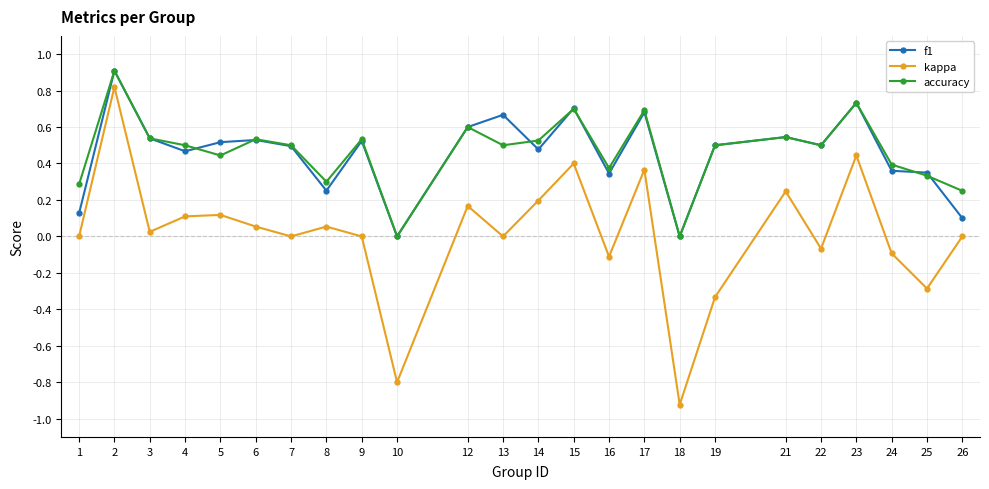

Which series ends up on top after the final intersection of f1 and accuracy?

accuracy